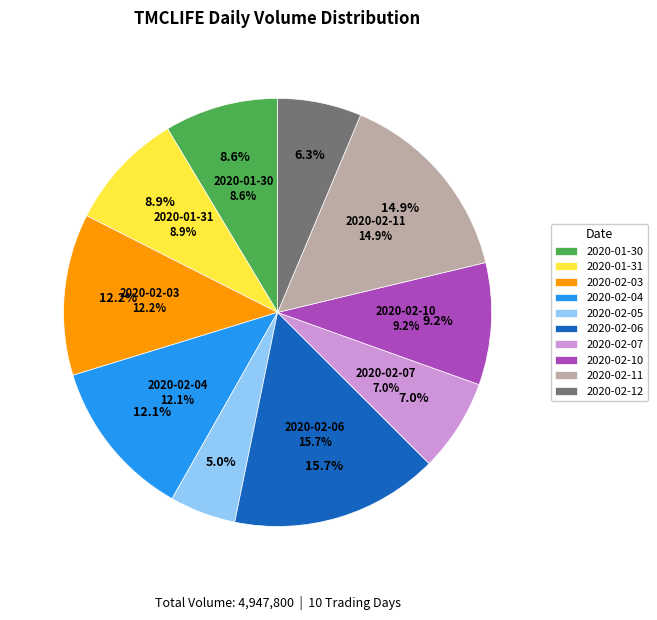

What is the change in value from 2020-02-04 to 2020-02-06?

+181900